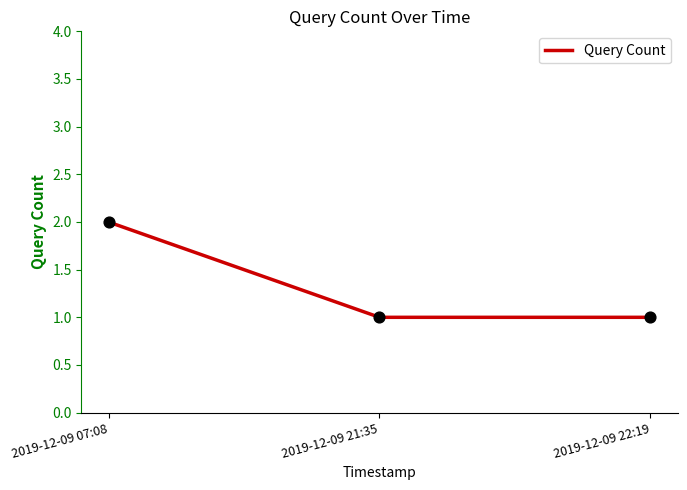

What is the ratio of the value at 2019-12-09 22:19 to the value at 2019-12-09 21:35?

1.0